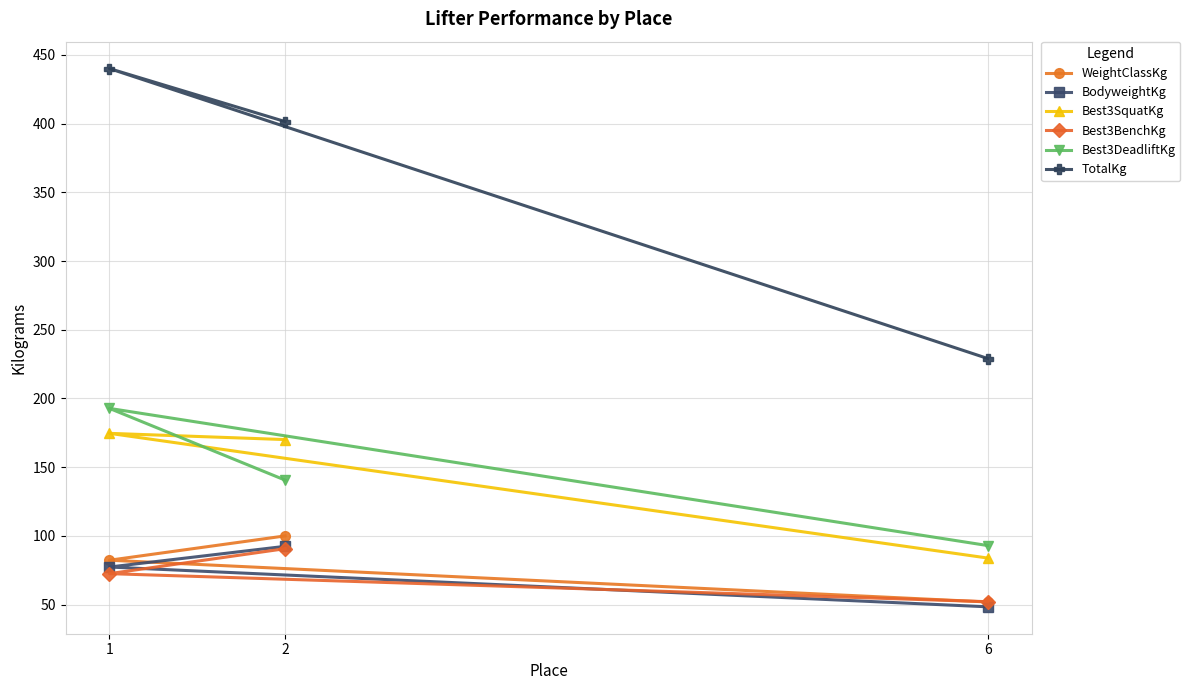

What is the value of the BodyweightKg point at the 3rd from the left?

48.4